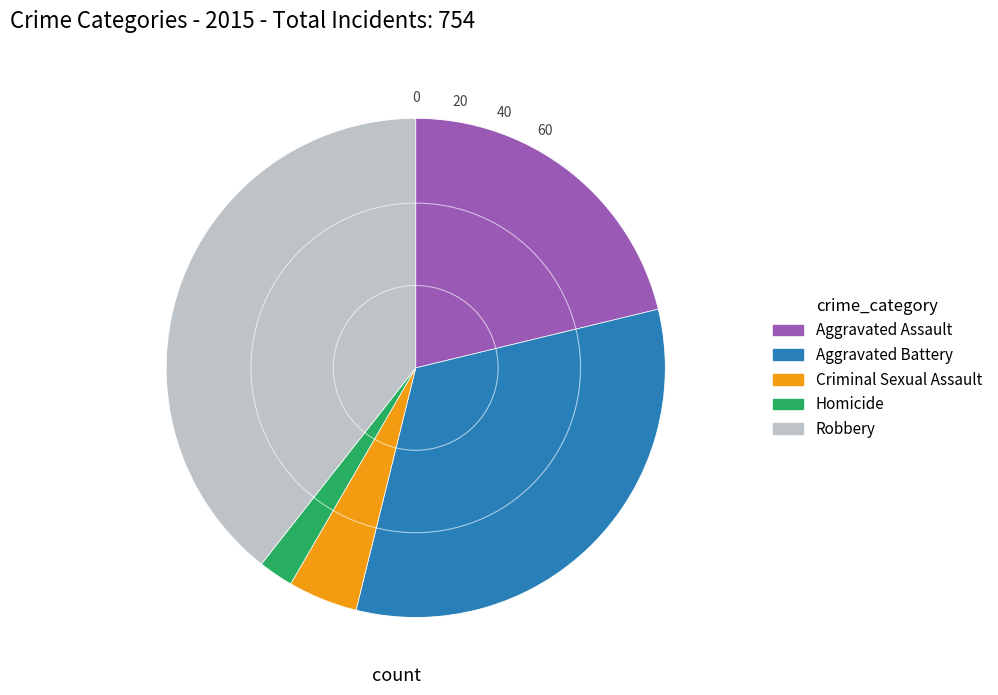

Between Criminal Sexual Assault and Homicide, which is larger?

Criminal Sexual Assault